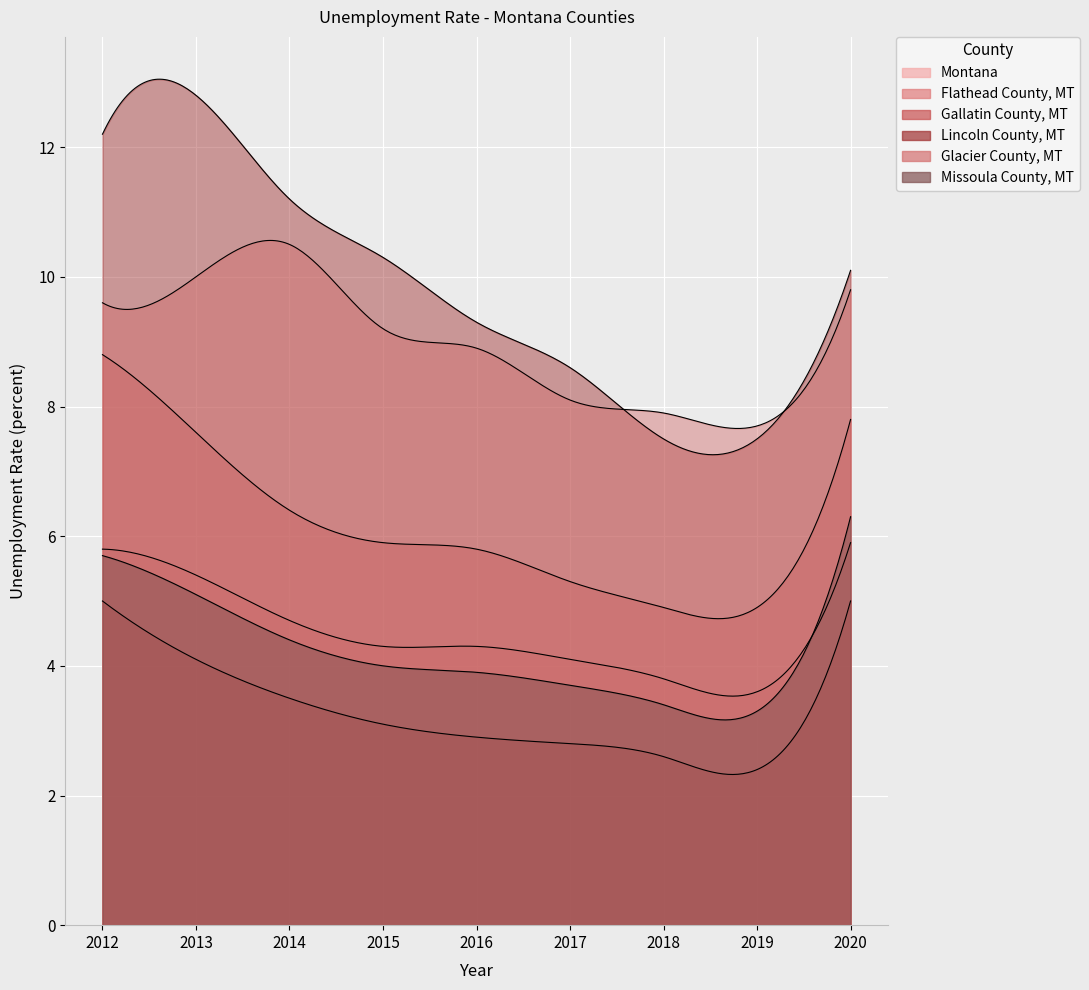

At how many categories does at least one series exceed 10?

5